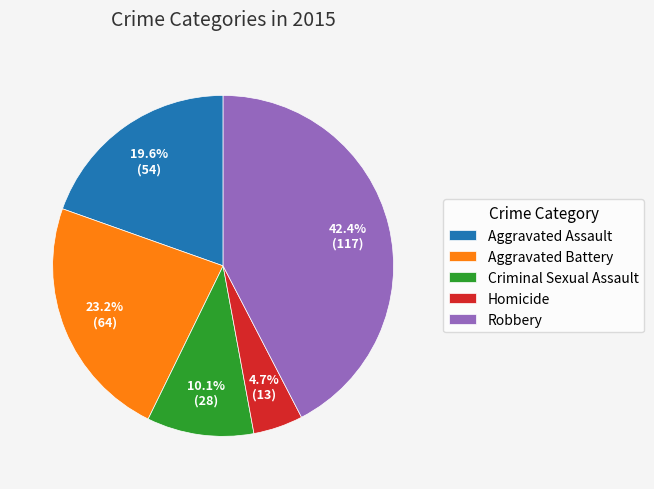

What is the largest slice in the pie chart?

Robbery